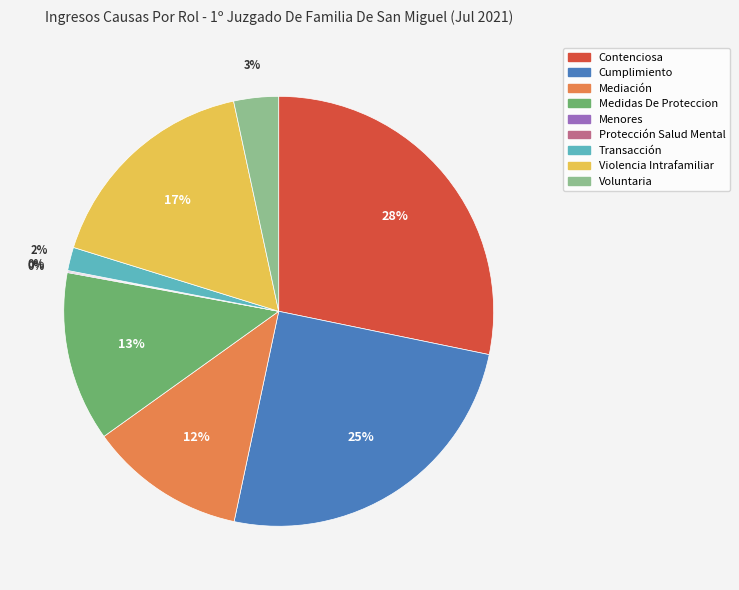

To the nearest percent, what is the difference between the largest and smallest slice percentages?

28%